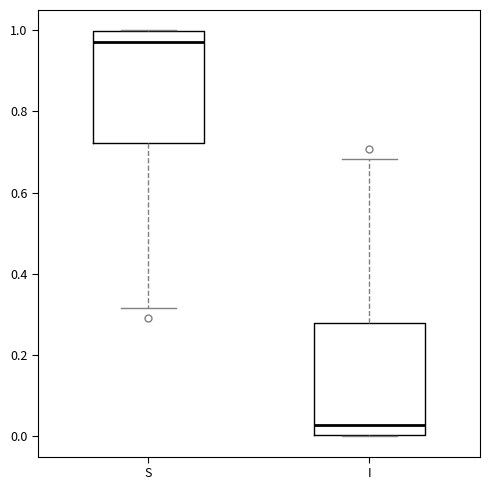

Reading left to right, read every box against the y-axis: the position of its median line, the range the box covers, and the ends of its whiskers. The values are not printed on the chart, so give them approximately, as read against the axis.

S: median 0.98, box 0.72 to 1.00, whiskers 0.32 to 1.00
I: median 0.02, box 0.00 to 0.28, whiskers 0.00 to 0.68